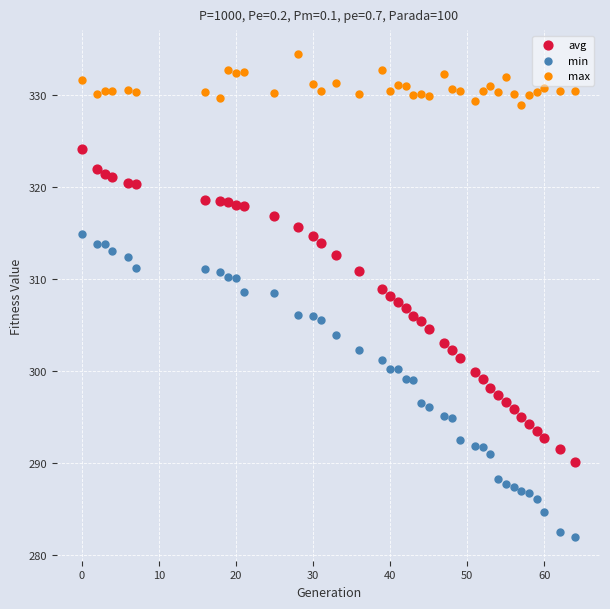

What is the X range (max minus min) for the scatter plot?

64.0